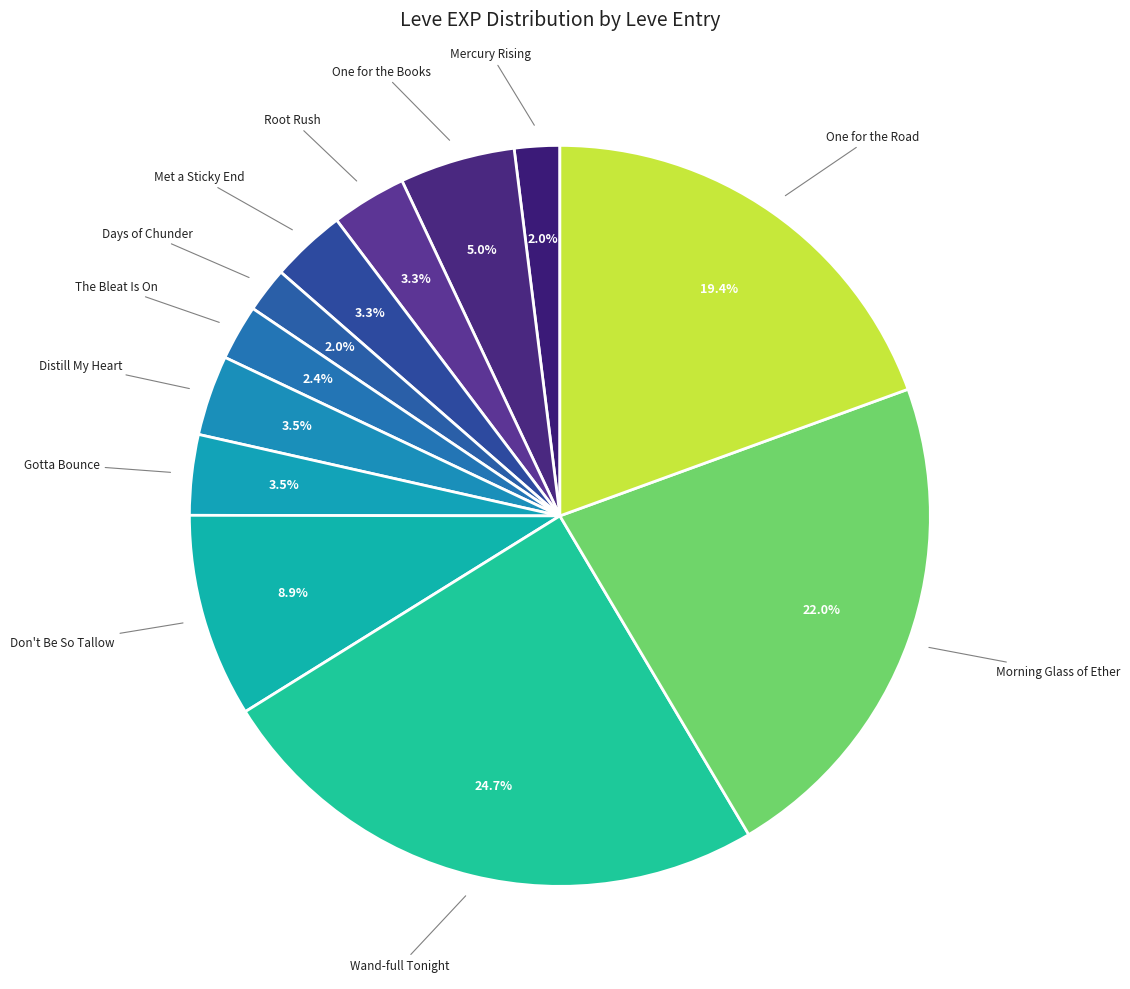

What is the ratio of the value at Morning Glass of Ether to the value at Wand-full Tonight?

0.9